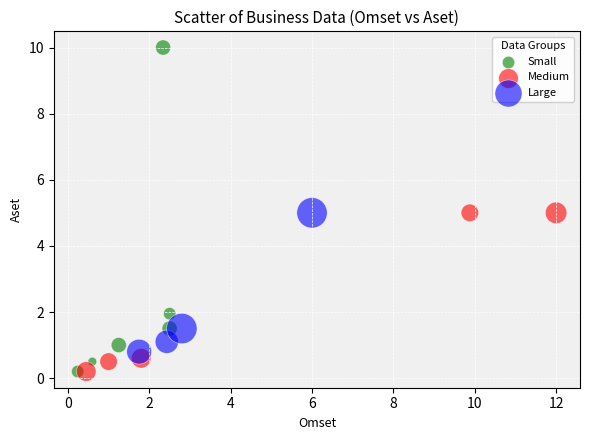

Which series has the largest Y range (max minus min)?

Small